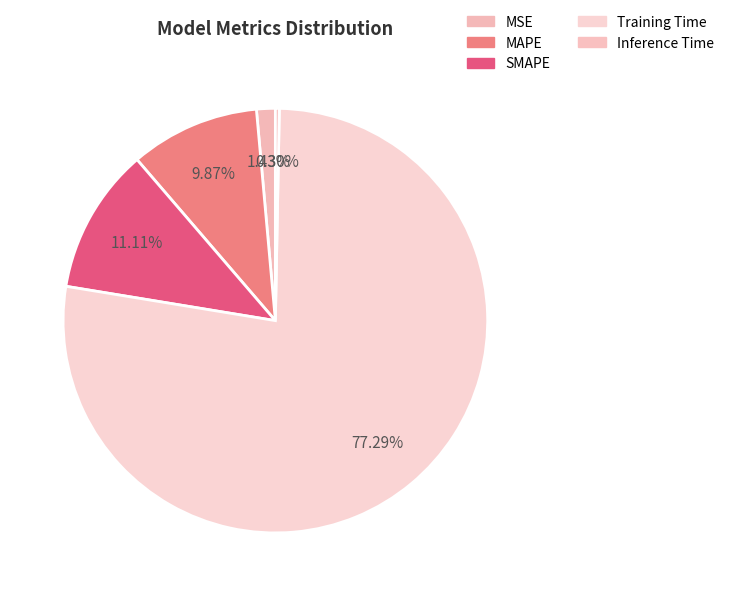

The MAPE slice represents 10% of the pie. True or false?

True